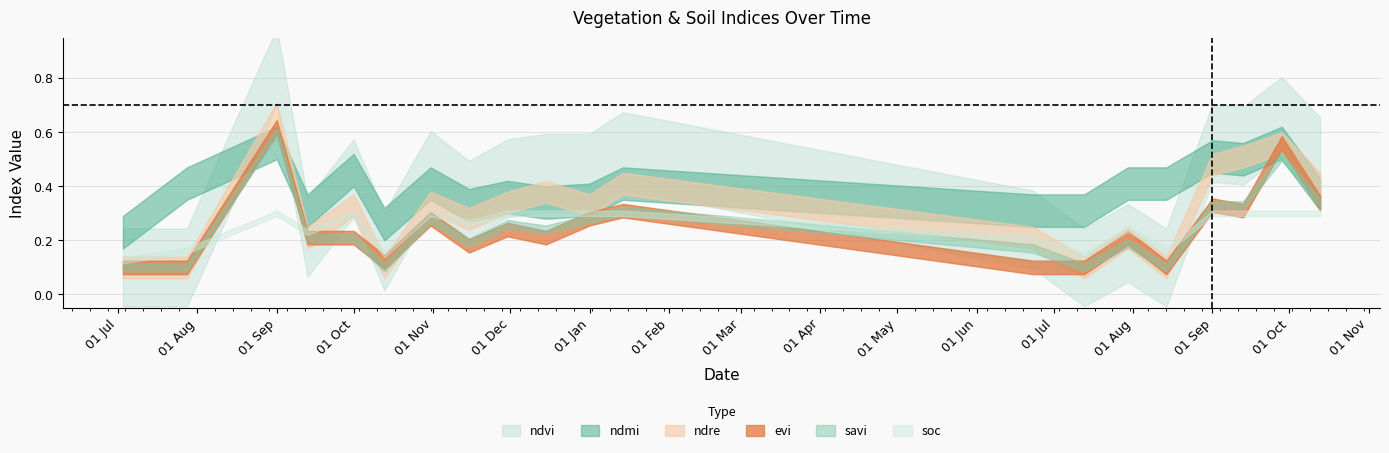

What are all the series names shown in the legend?

ndvi, ndmi, ndre, evi, savi, soc